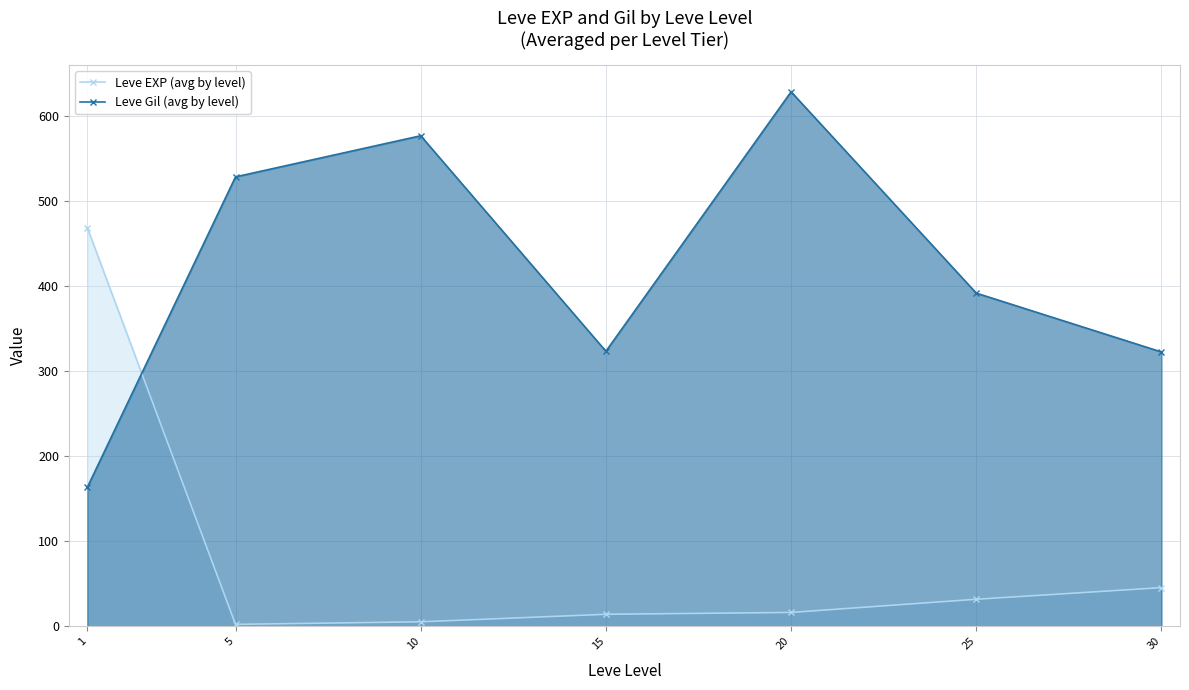

Which series has the largest total across all categories?

Leve Gil (avg by level)